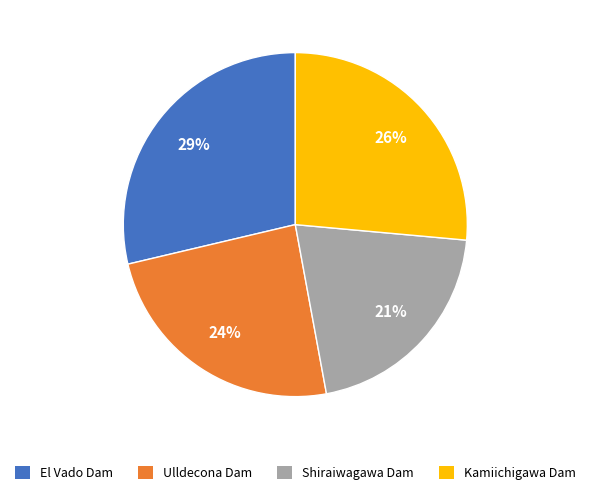

Is the sum of Kamiichigawa Dam and Shiraiwagawa Dam greater than half?

No